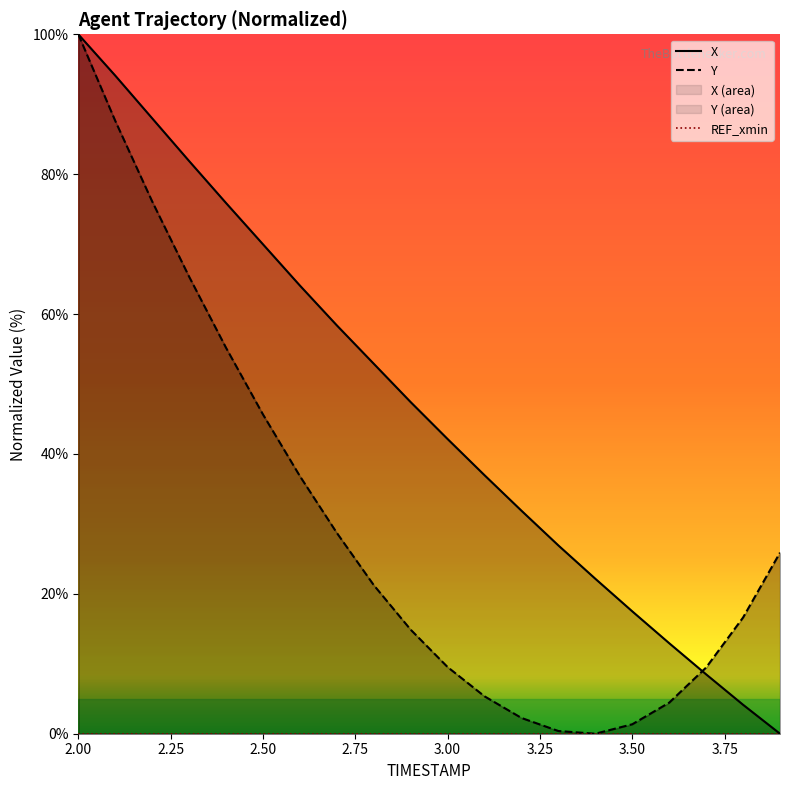

At which label is Y closest to 50?

2.50